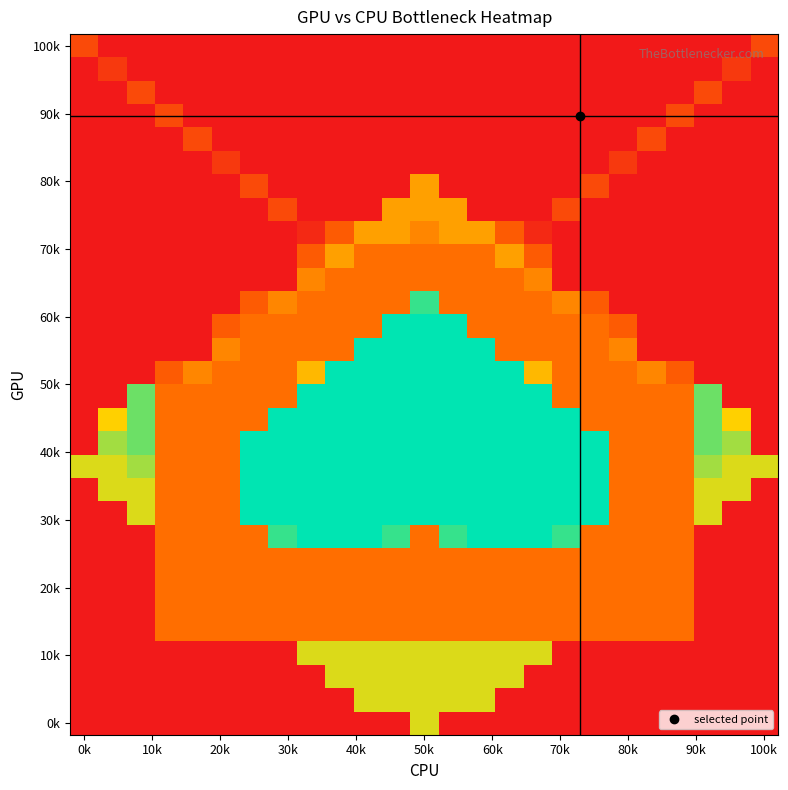

How many series are shown in this chart?

30